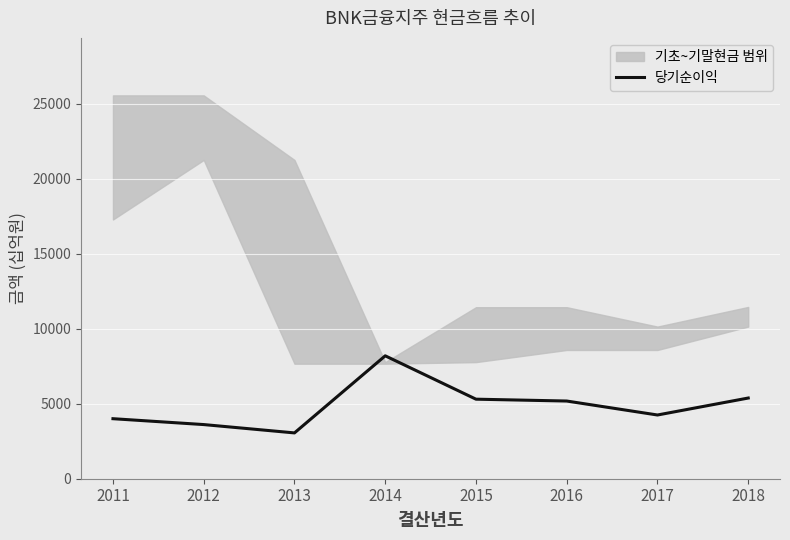

What is the value of the 7th point from the left?

4249.6